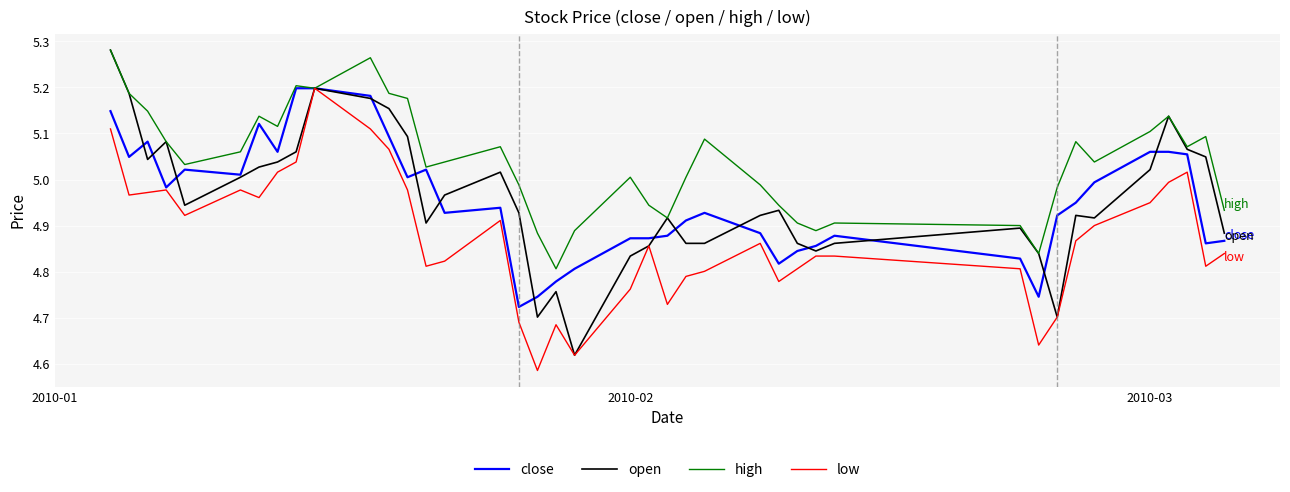

Which series has the widest spread of values?

open